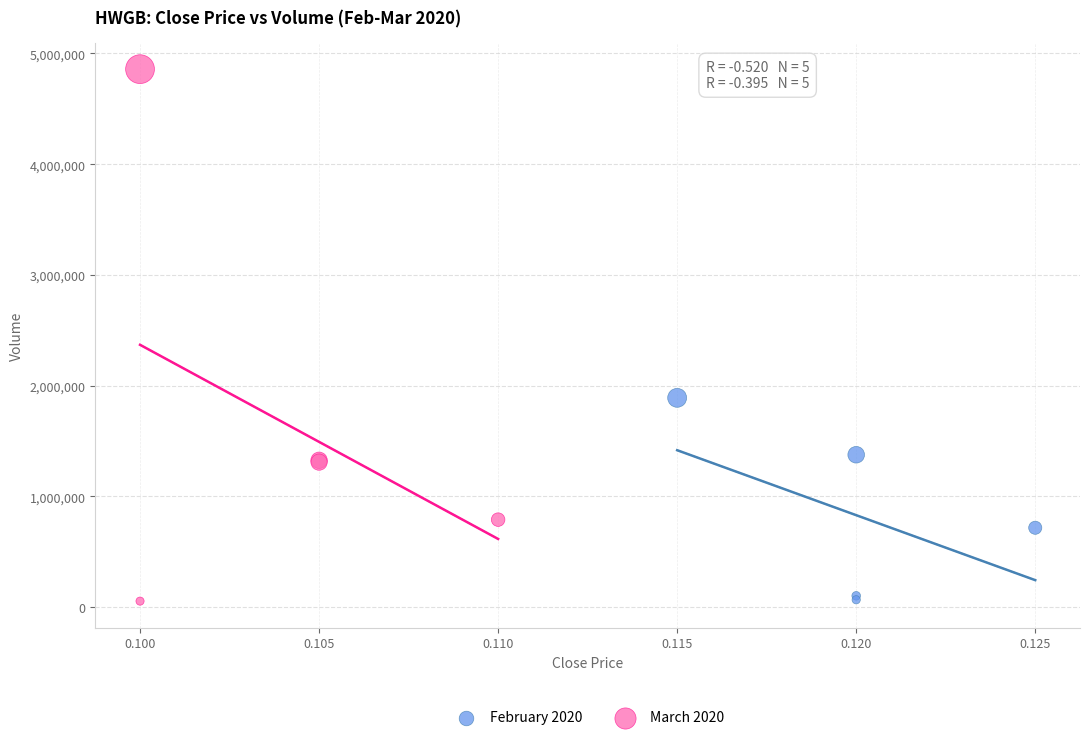

Which series has the largest Y range (max minus min)?

March 2020